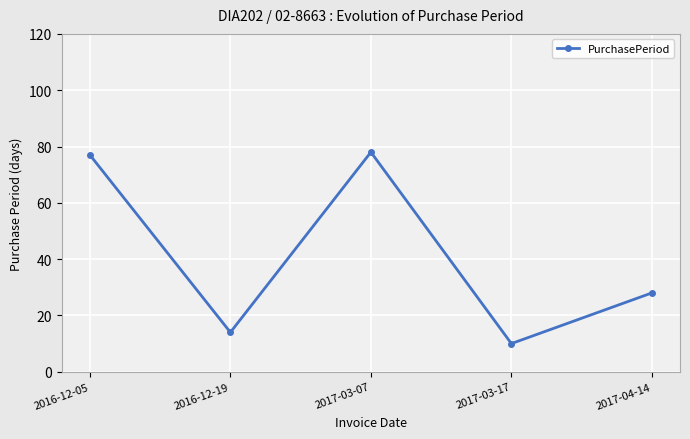

Is this an area chart (filled region under the line)?

No